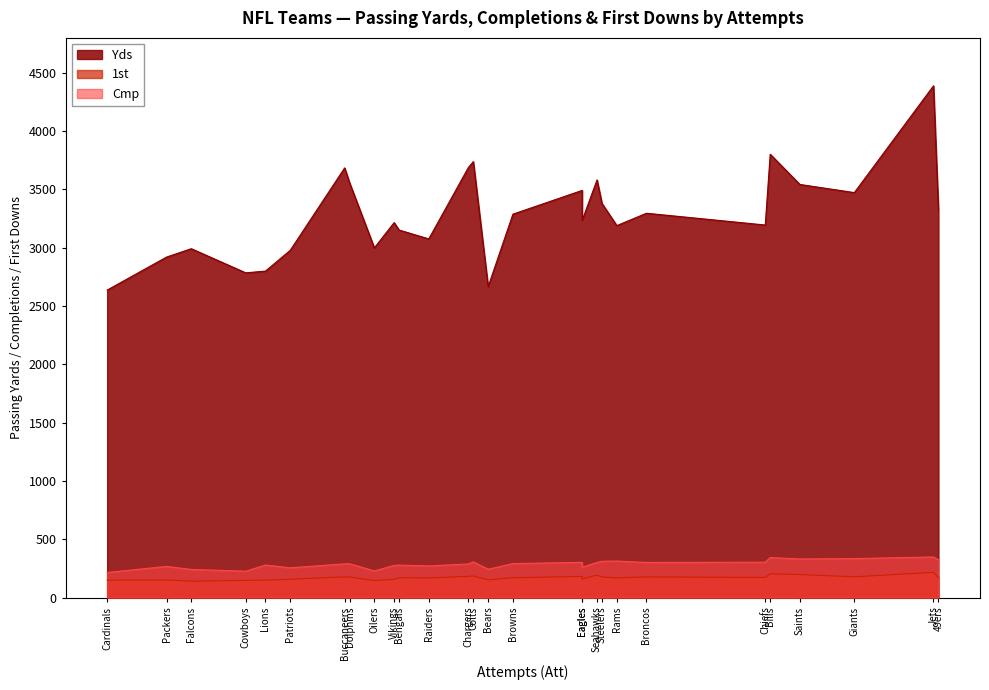

List the series in order of their peak value, lowest first.

1st, Cmp, Yds